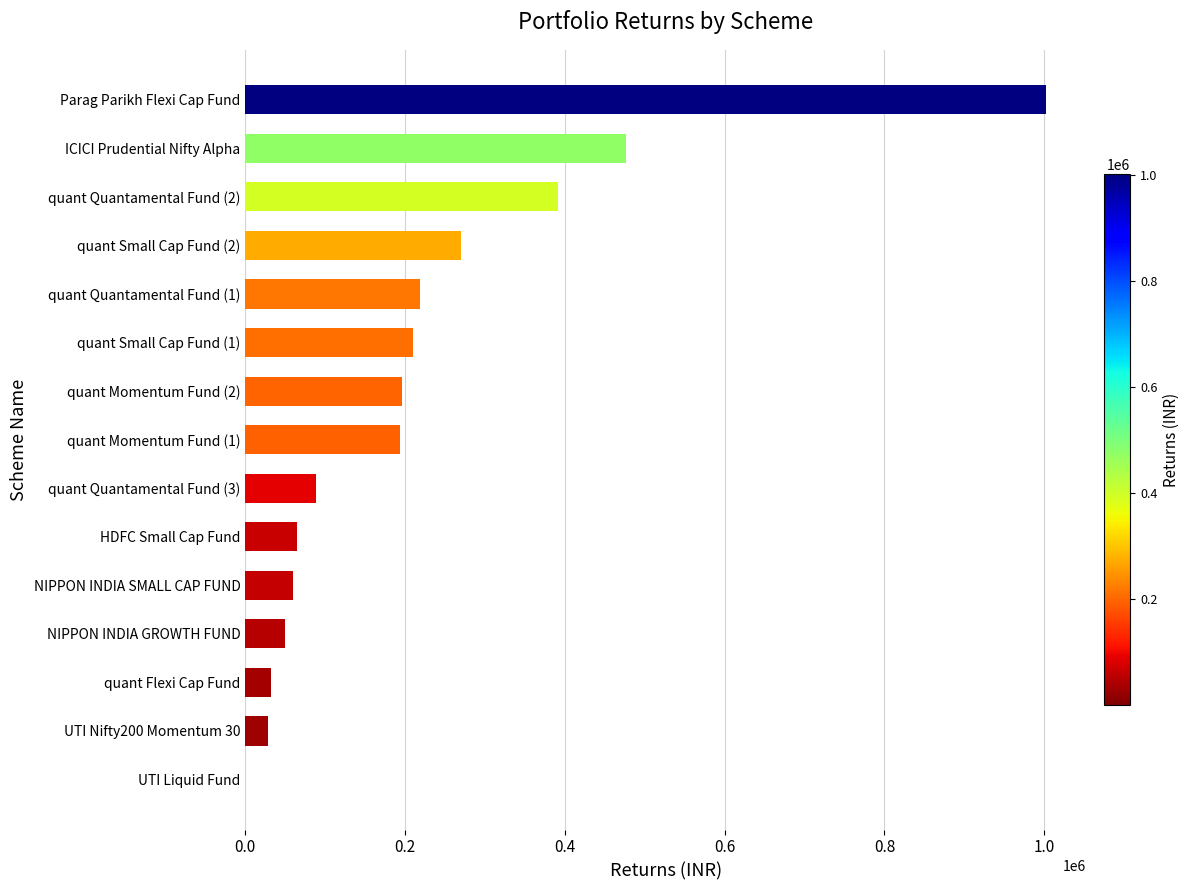

Which category has the highest value across all series?

Parag Parikh Flexi Cap Fund